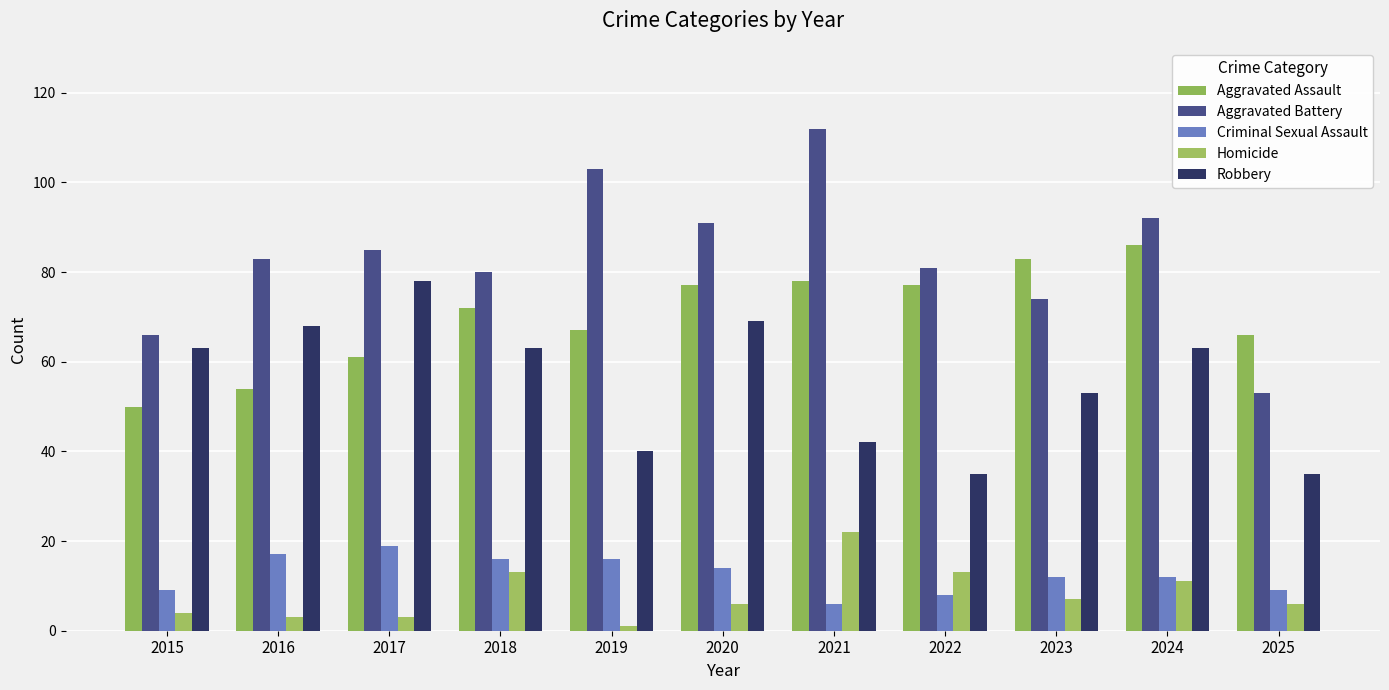

The Criminal Sexual Assault series shows 16 at 2019. True or false?

True